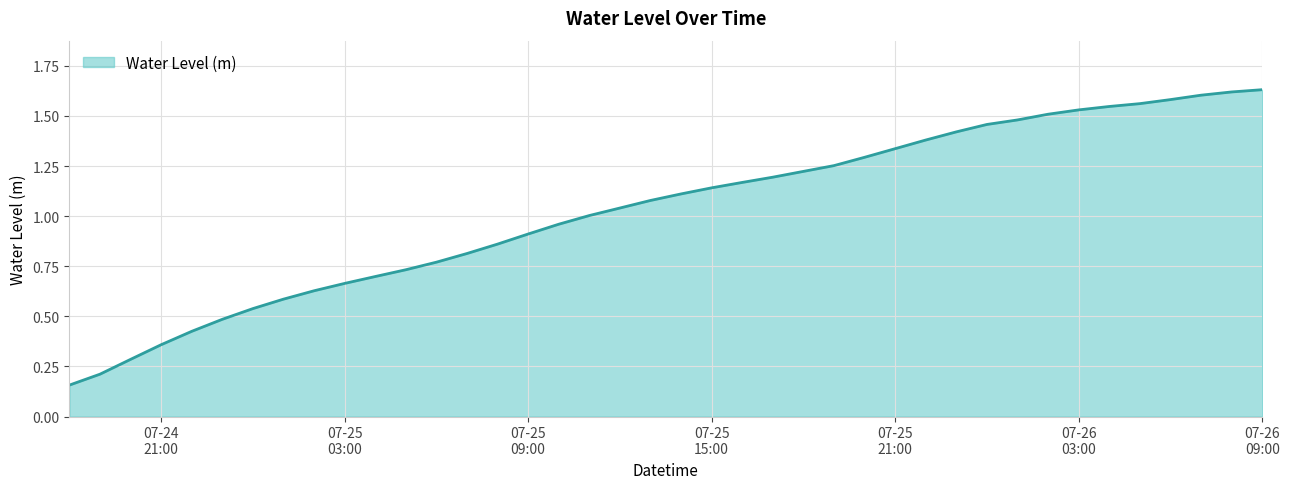

What is the value of the 10th point from the left?

0.7